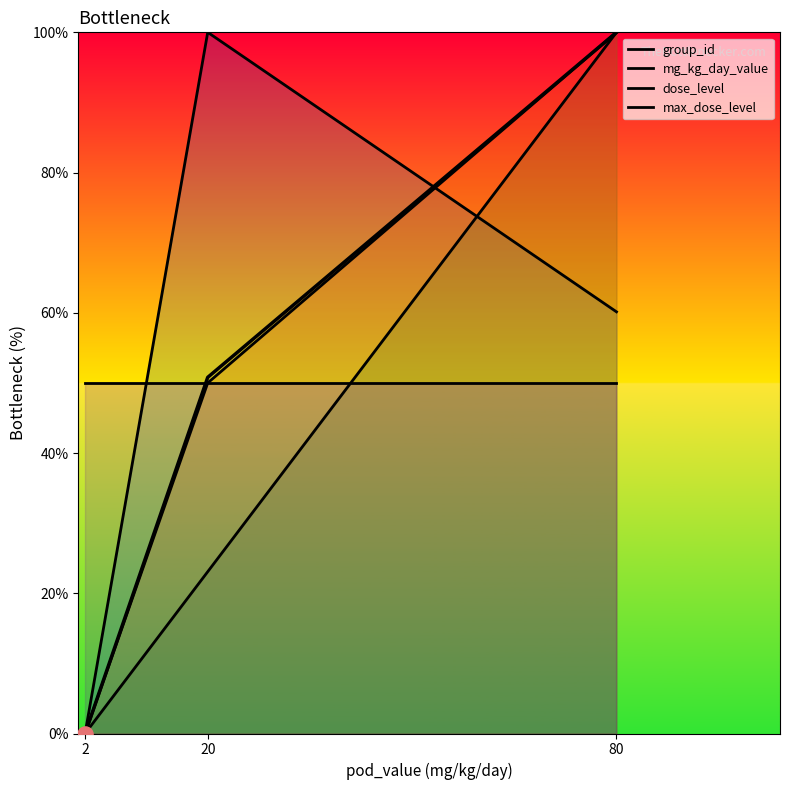

Which series has the largest Y range (max minus min)?

group_id